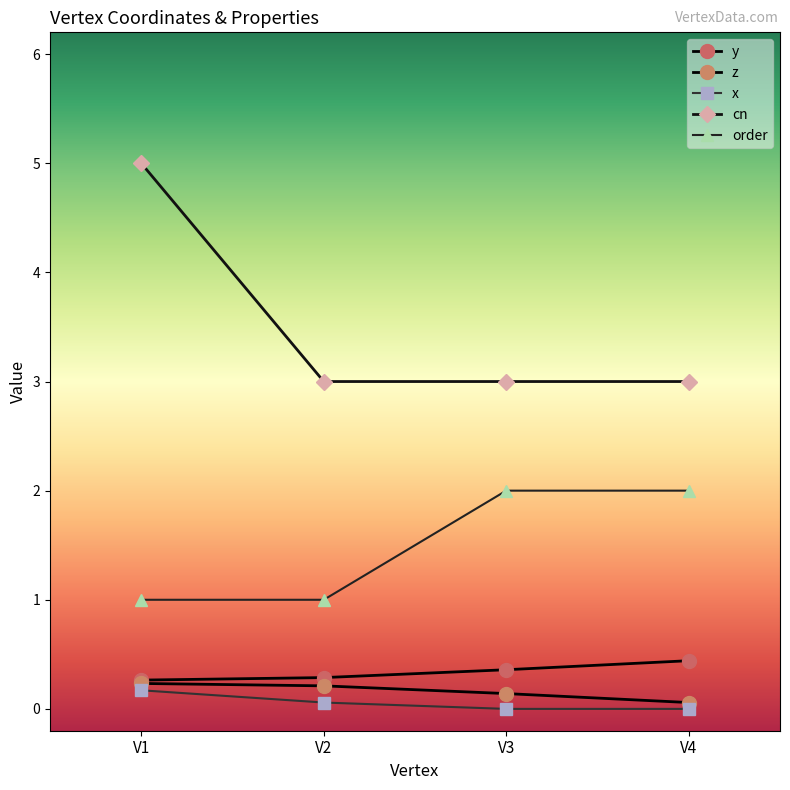

At V4, list the series in order from largest to smallest.

cn, order, y, z, x